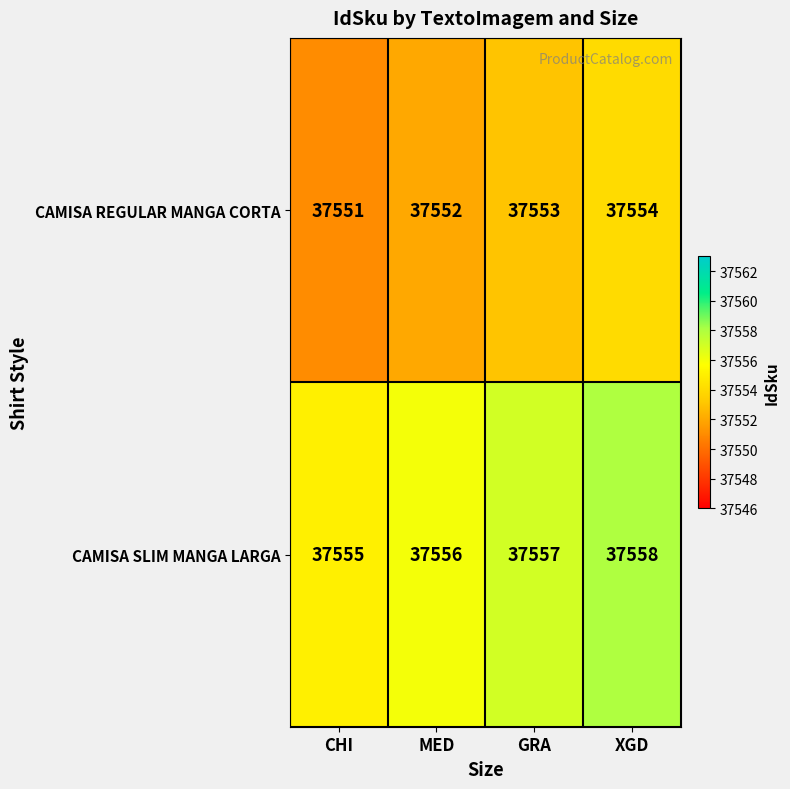

Rank the categories by CAMISA SLIM MANGA LARGA value from lowest to highest.

CHI, MED, GRA, XGD